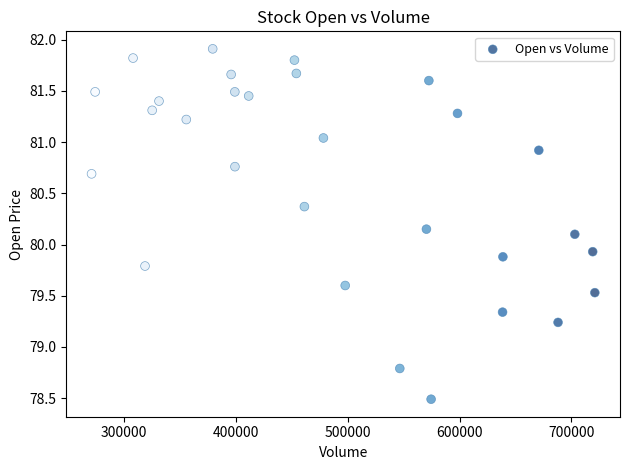

What is the range of Y values (max minus min)?

3.4